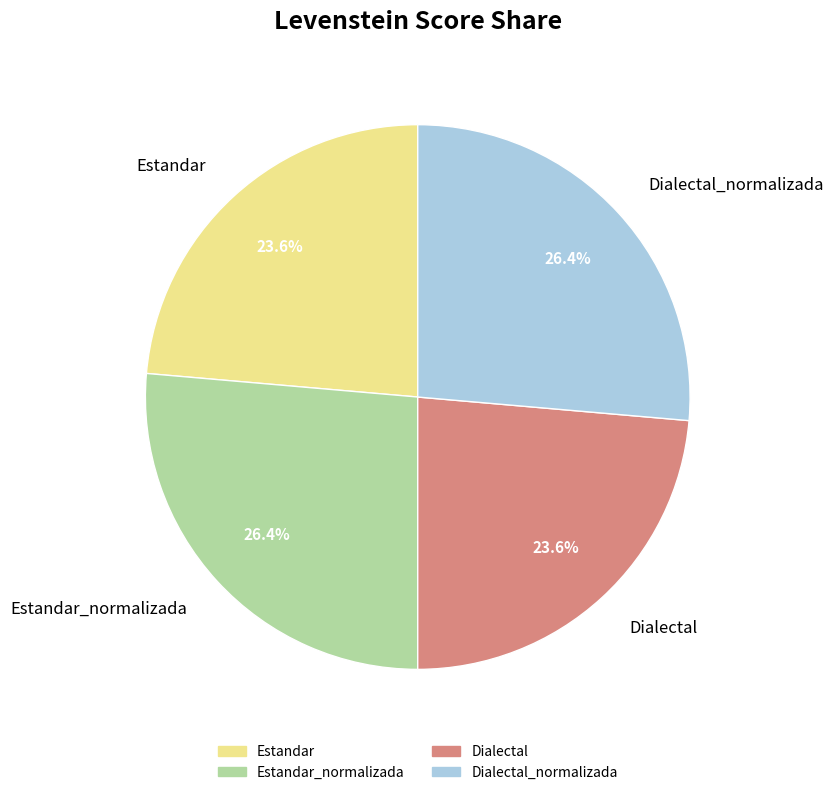

How much of the chart is everything except Dialectal?

76.4%